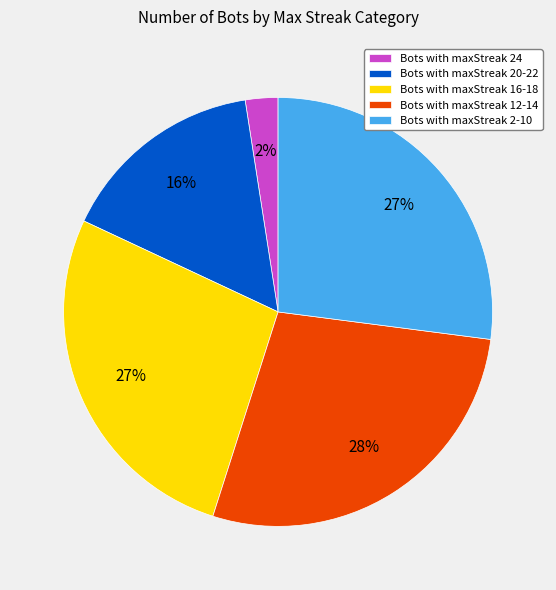

Is Bots with maxStreak 20-22 the majority of the pie?

No